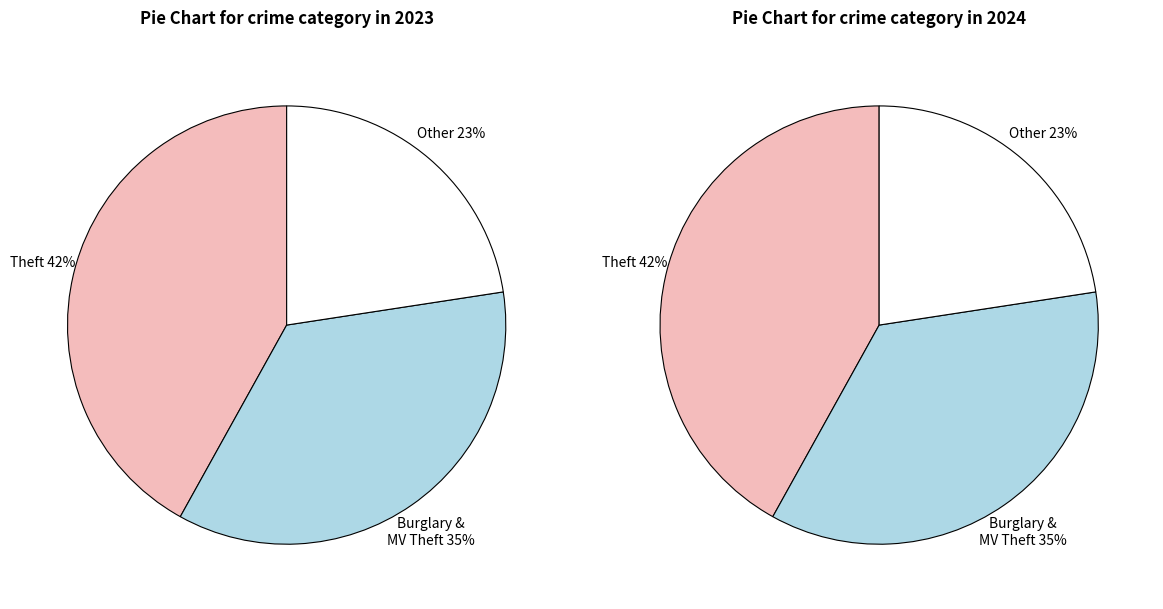

Which category has the biggest portion of the pie?

Theft